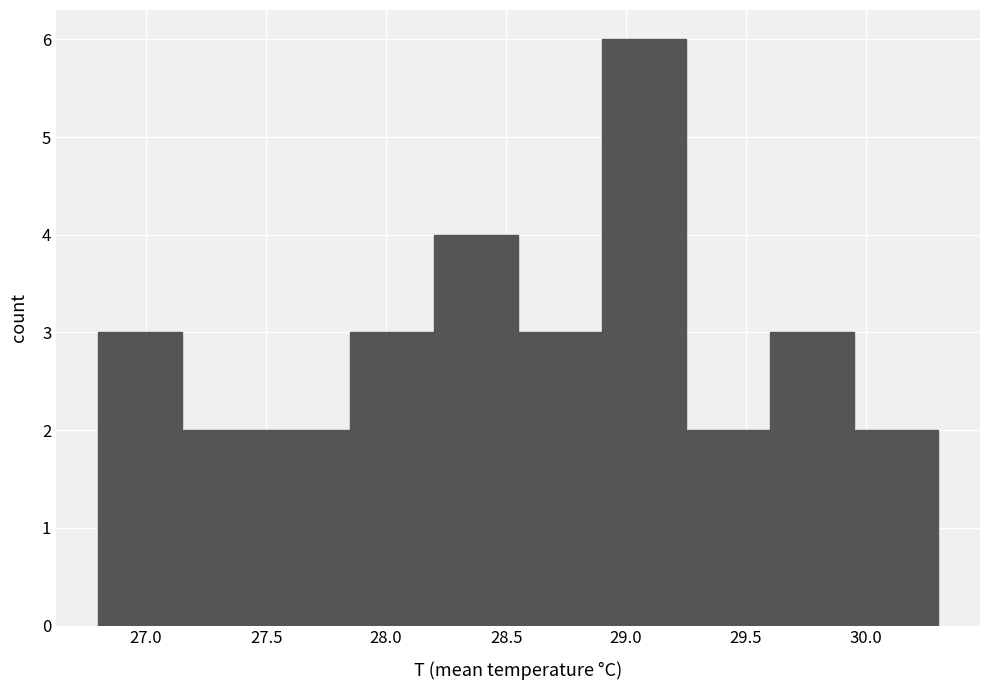

What is the height of the bar covering 26.80 to 27.15 on the x-axis? The values are not printed on the chart, so give them approximately, as read against the axis.

3